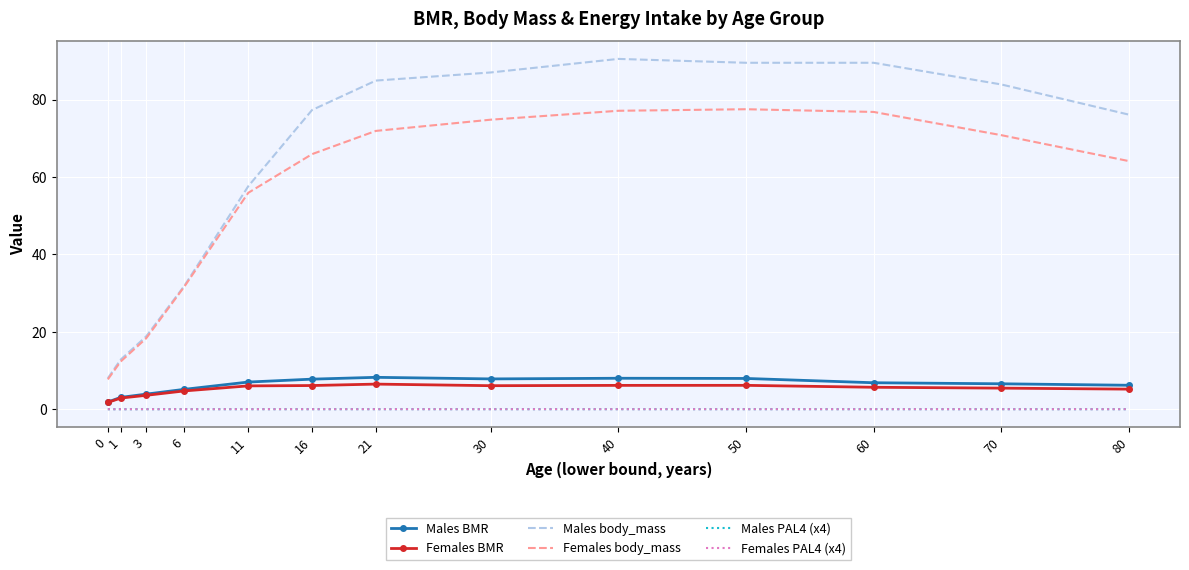

Is the value of Males PAL4 (x4) at 60 greater than the value of Females body_mass at 21?

No